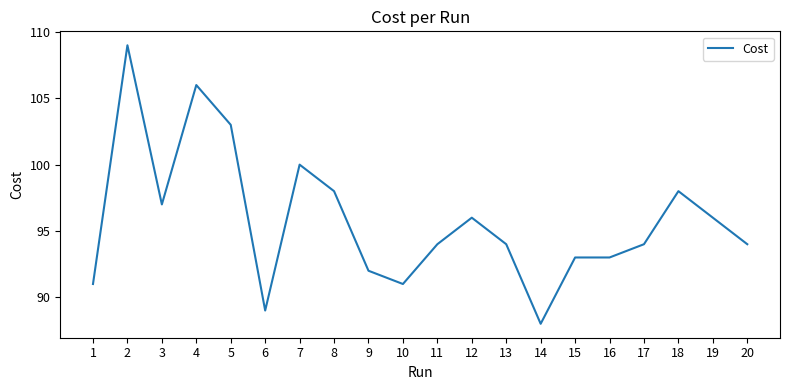

At which category does the chart reach its minimum across all series?

14